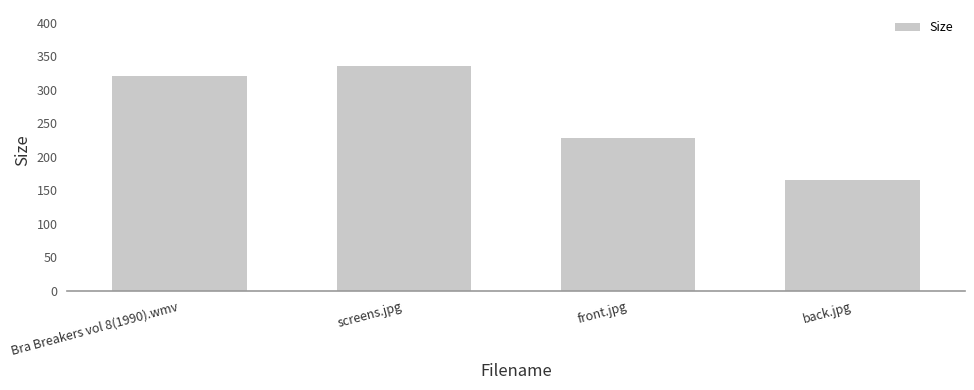

What is the maximum value shown in the chart?

335.0